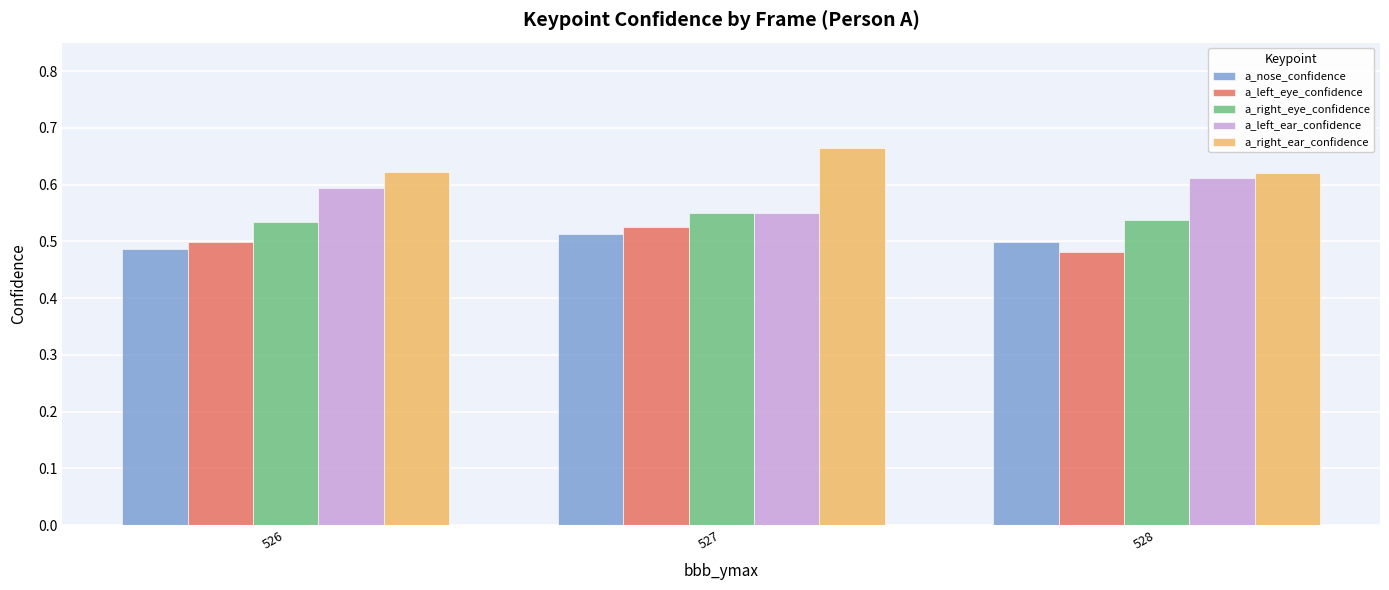

How many groups of bars are there?

3